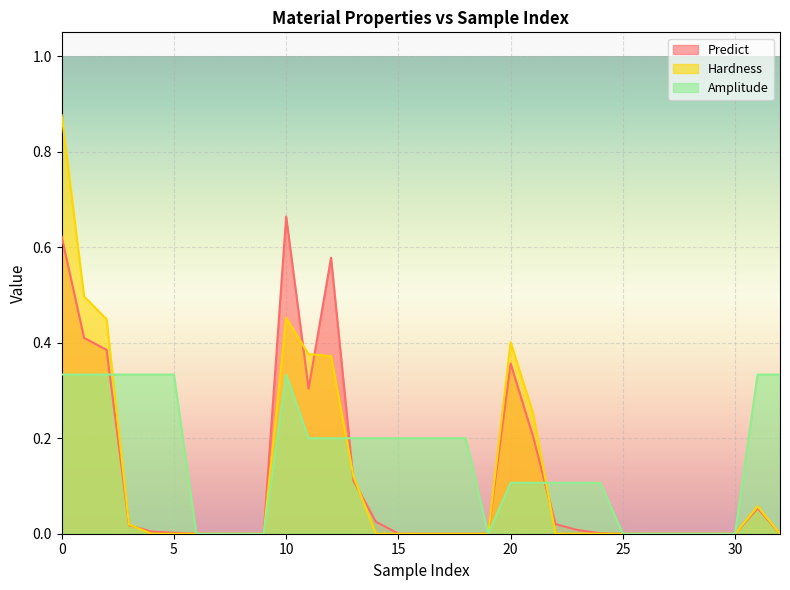

How many times do Amplitude and Hardness cross each other?

3